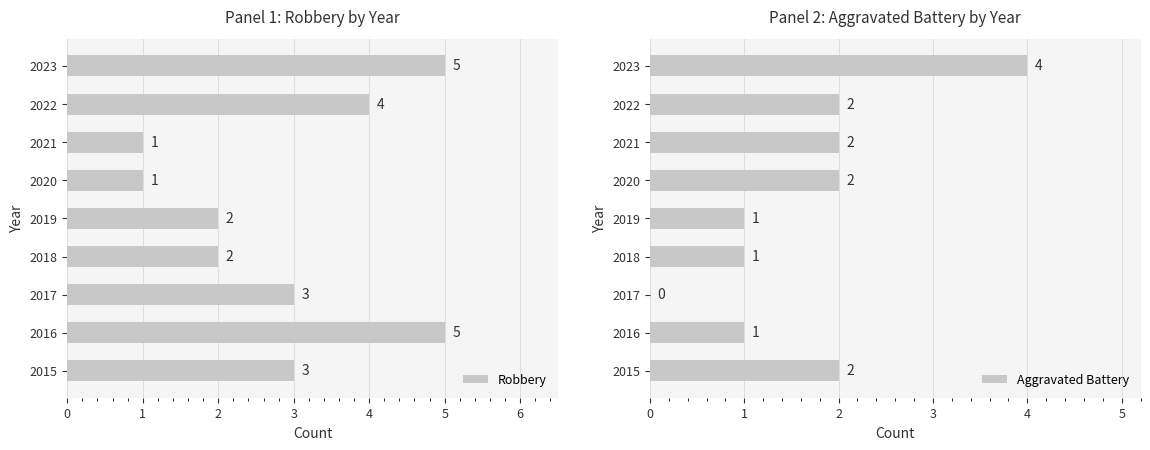

Which series has the largest range (max minus min)?

Robbery